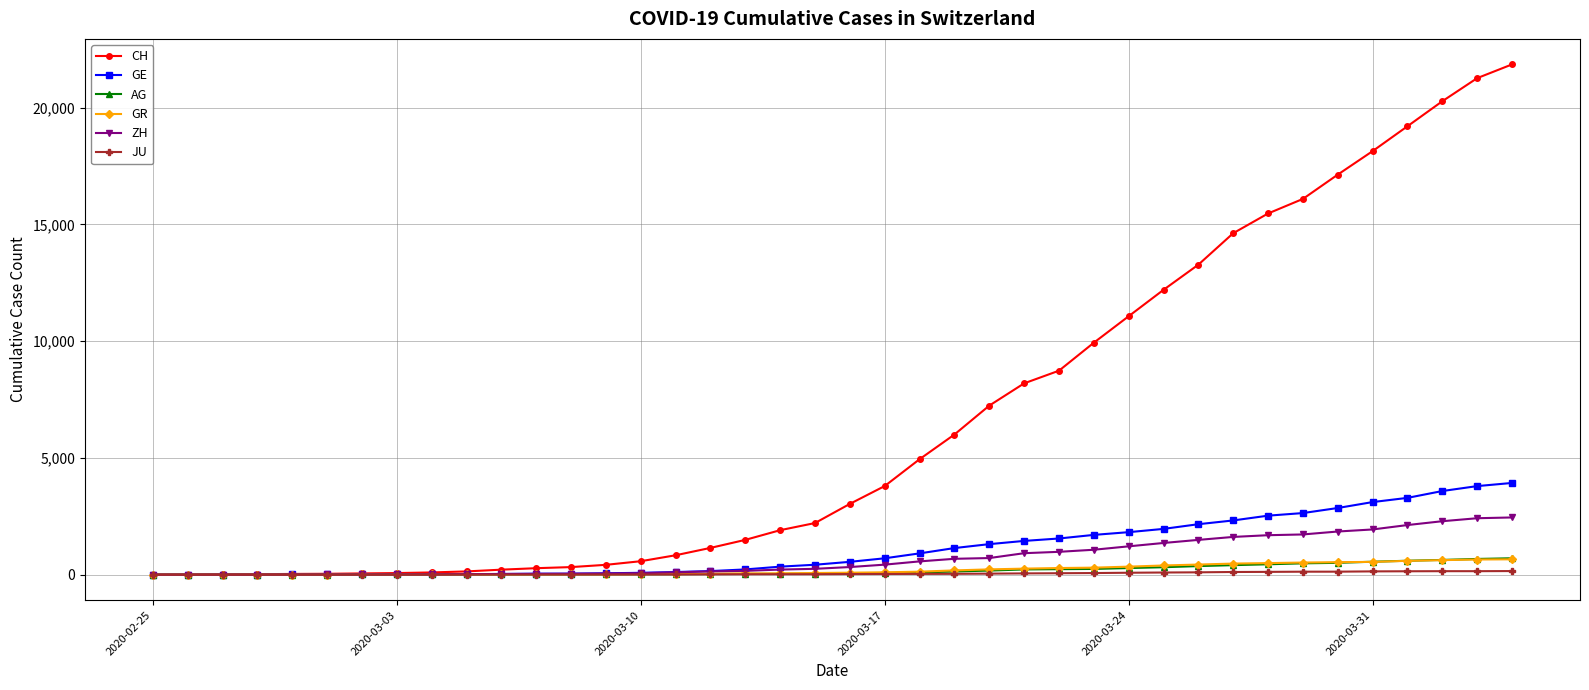

What are all the series names shown in the legend?

CH, GE, AG, GR, ZH, JU